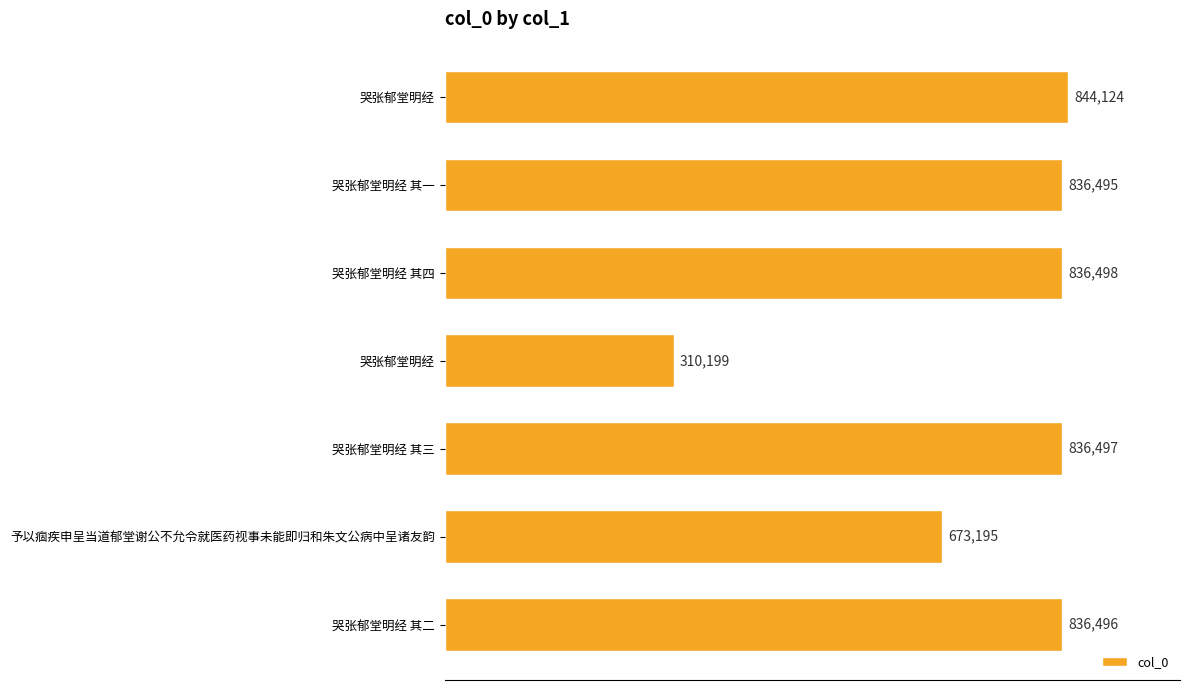

Are the bars horizontal?

Yes